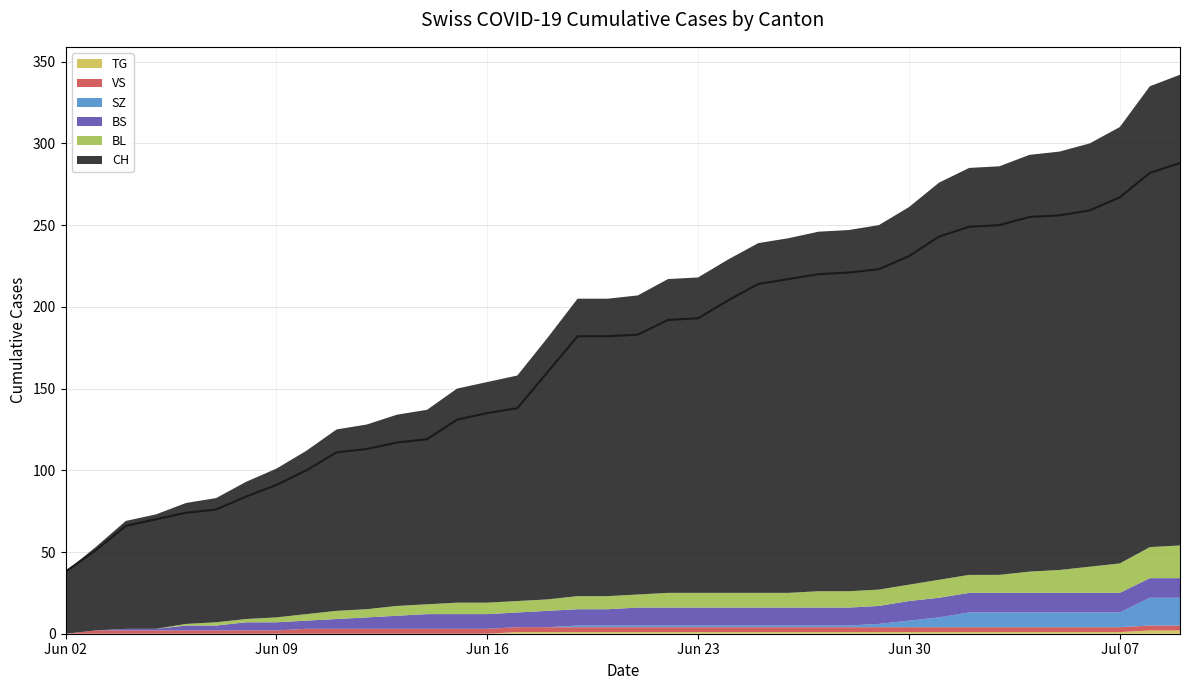

How many data points does each series have?

38